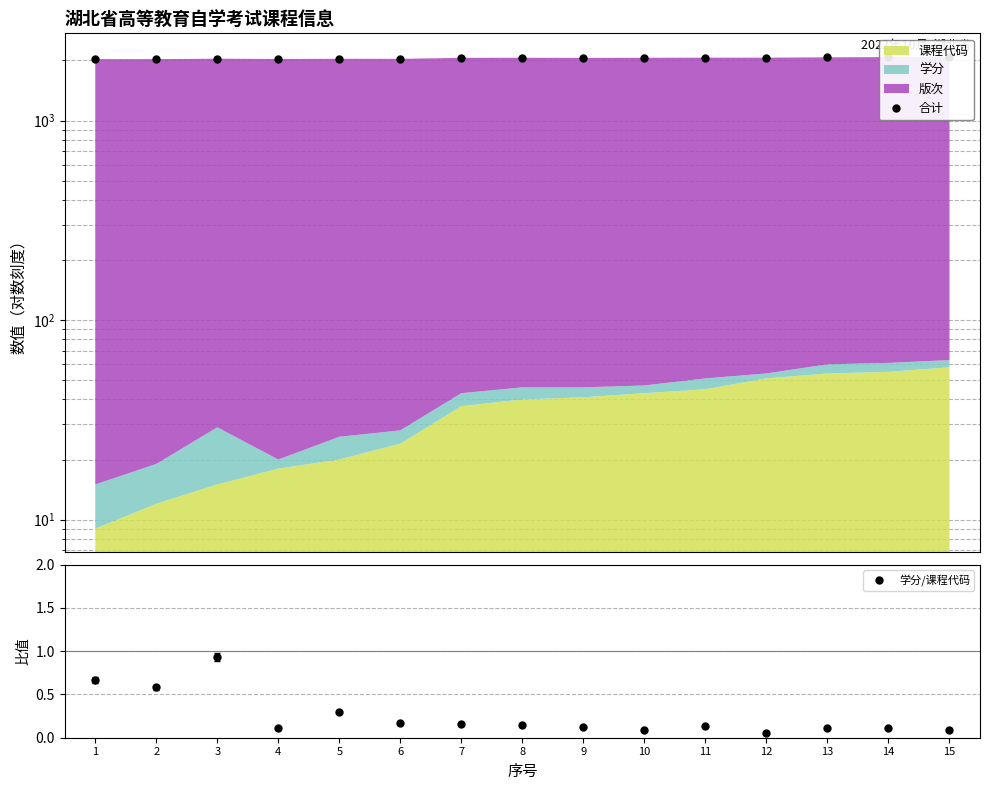

Which series has the largest range (max minus min)?

合计